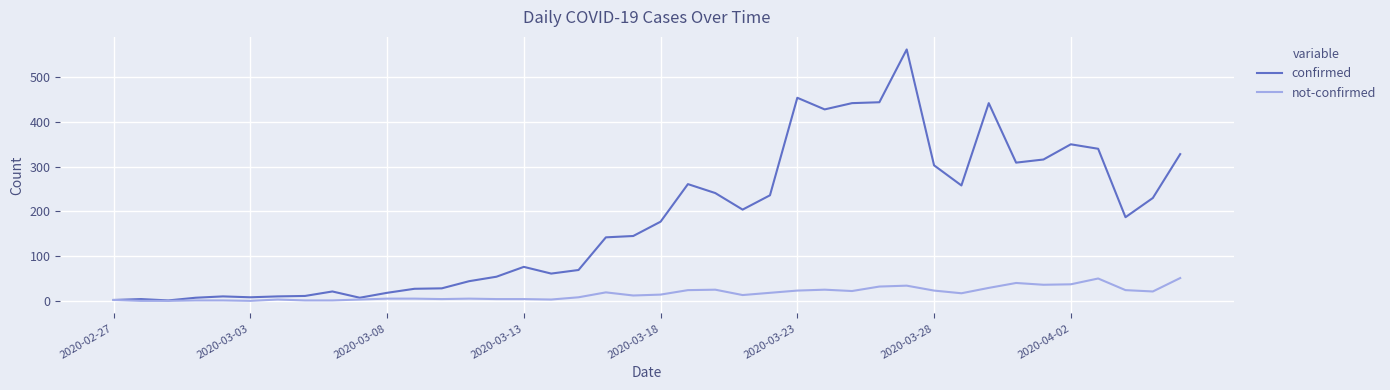

Which series has the widest spread of values?

confirmed